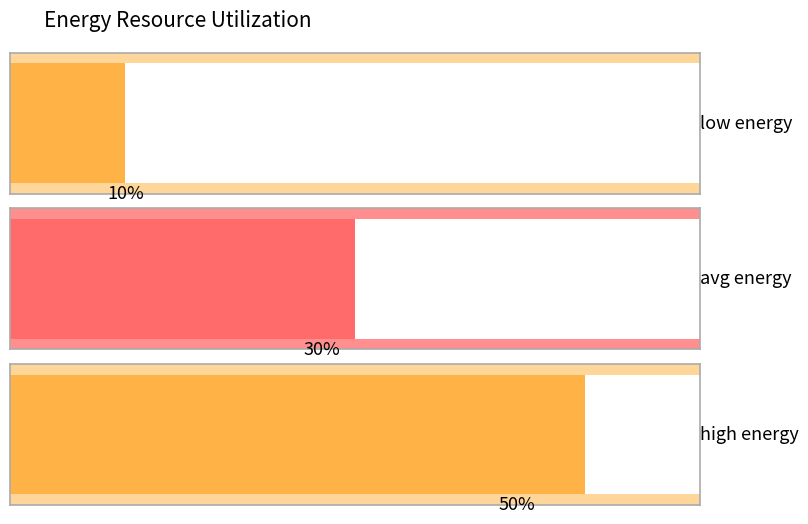

Reading right to left, what are all the values shown in this chart?

50	30	10